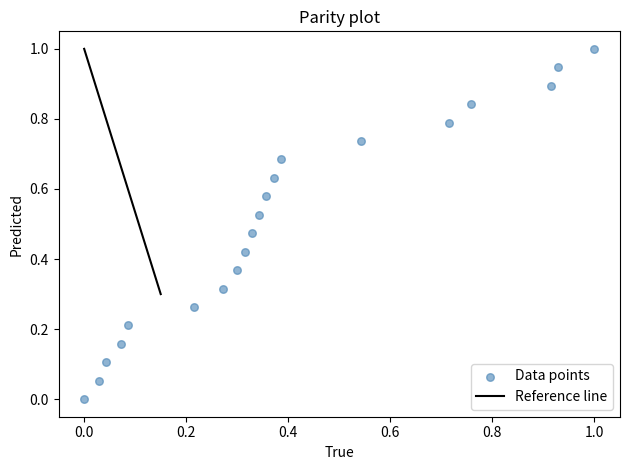

What is the range of Y values (max minus min)?

1.0